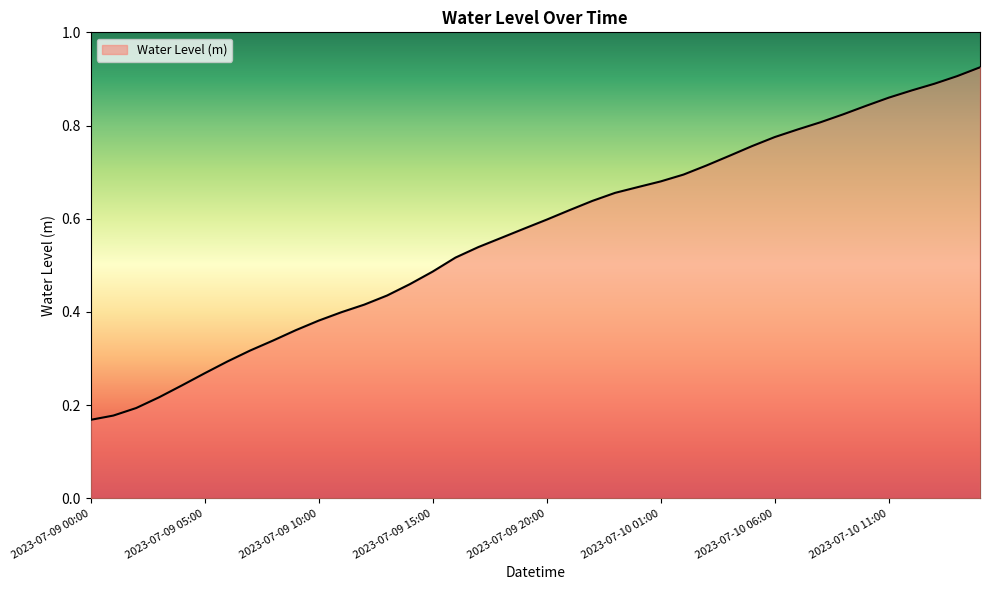

Does the chart display data point markers on the line(s)?

No